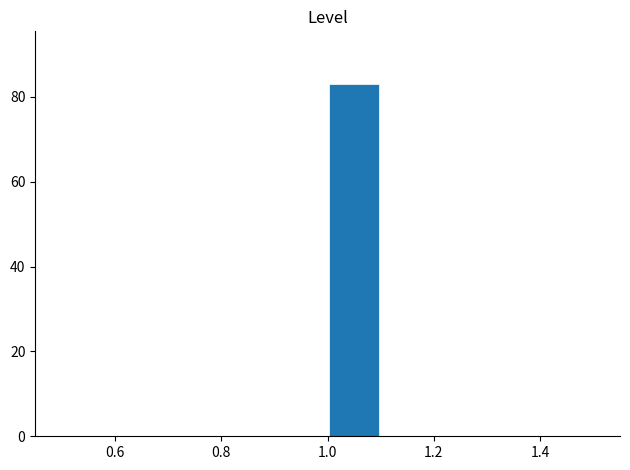

What is the height of the bar covering 1.0 to 1.1 on the x-axis? The values are not printed on the chart, so give them approximately, as read against the axis.

84